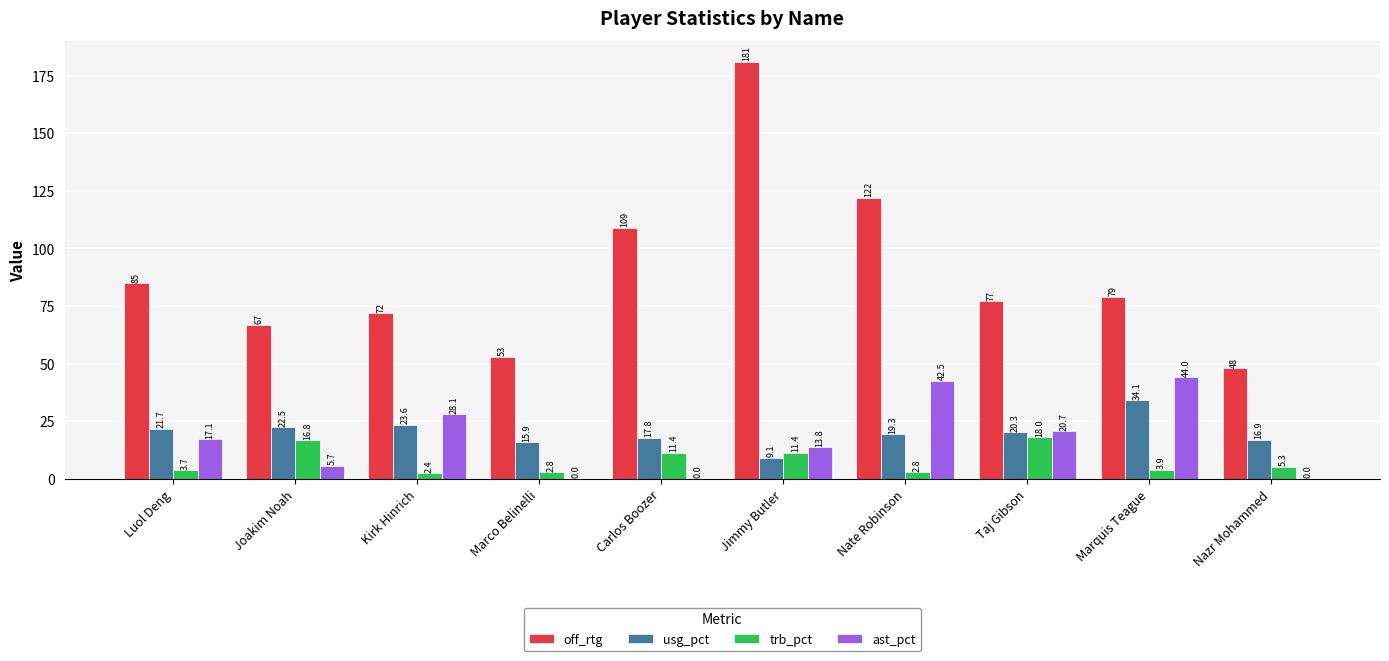

Read the off_rtg value at Kirk Hinrich.

72.0